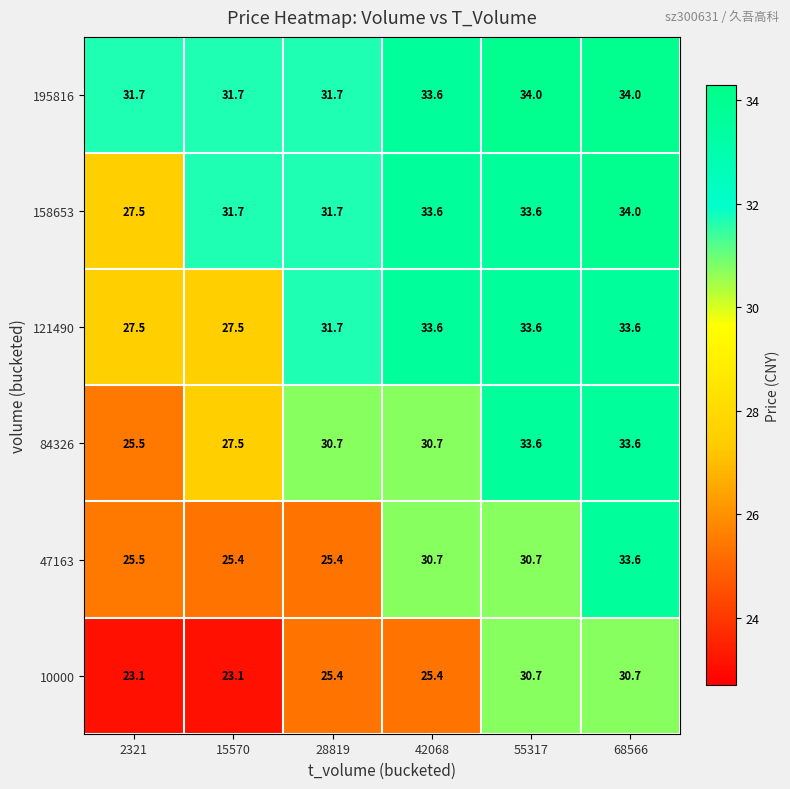

What is the difference between the 121490 values at 2321 and 55317?

6.1